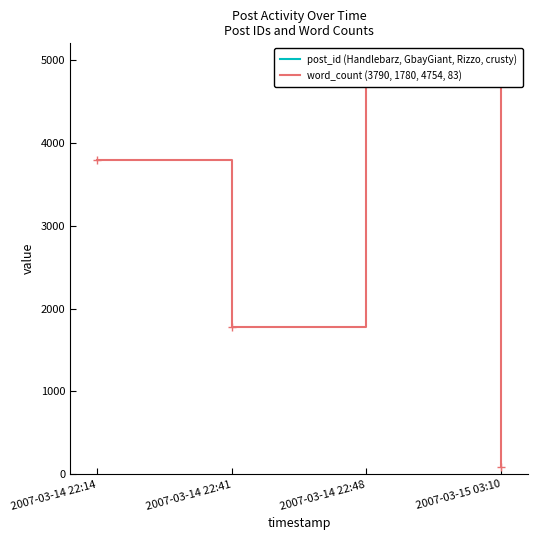

What is the minimum value shown in the chart?

83